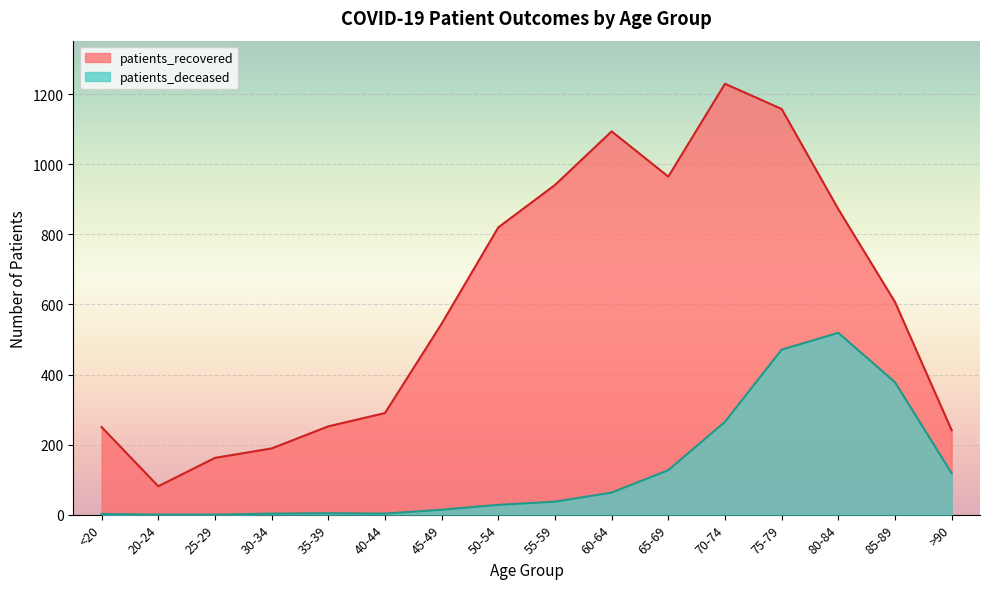

Where is the first local minimum for patients_deceased?

40-44